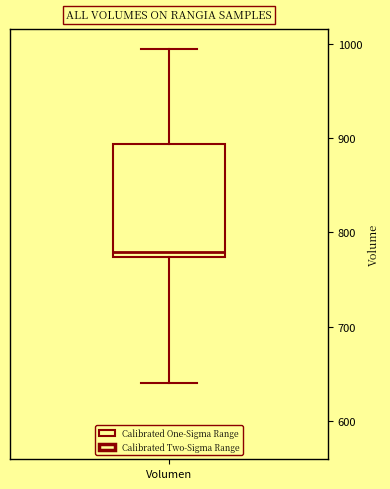

Where does the upper whisker of the box for Volumen end on the y-axis? The values are not printed on the chart, so give them approximately, as read against the axis.

1000